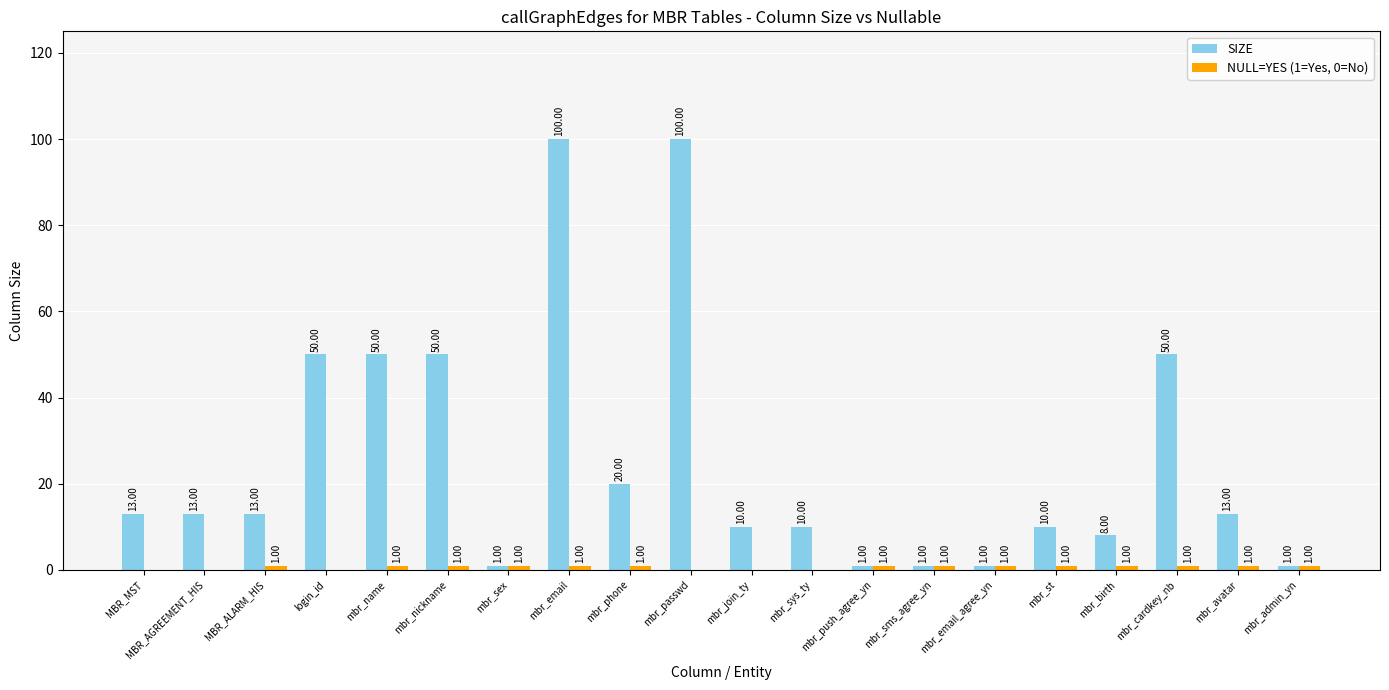

How many data points does each series have?

20